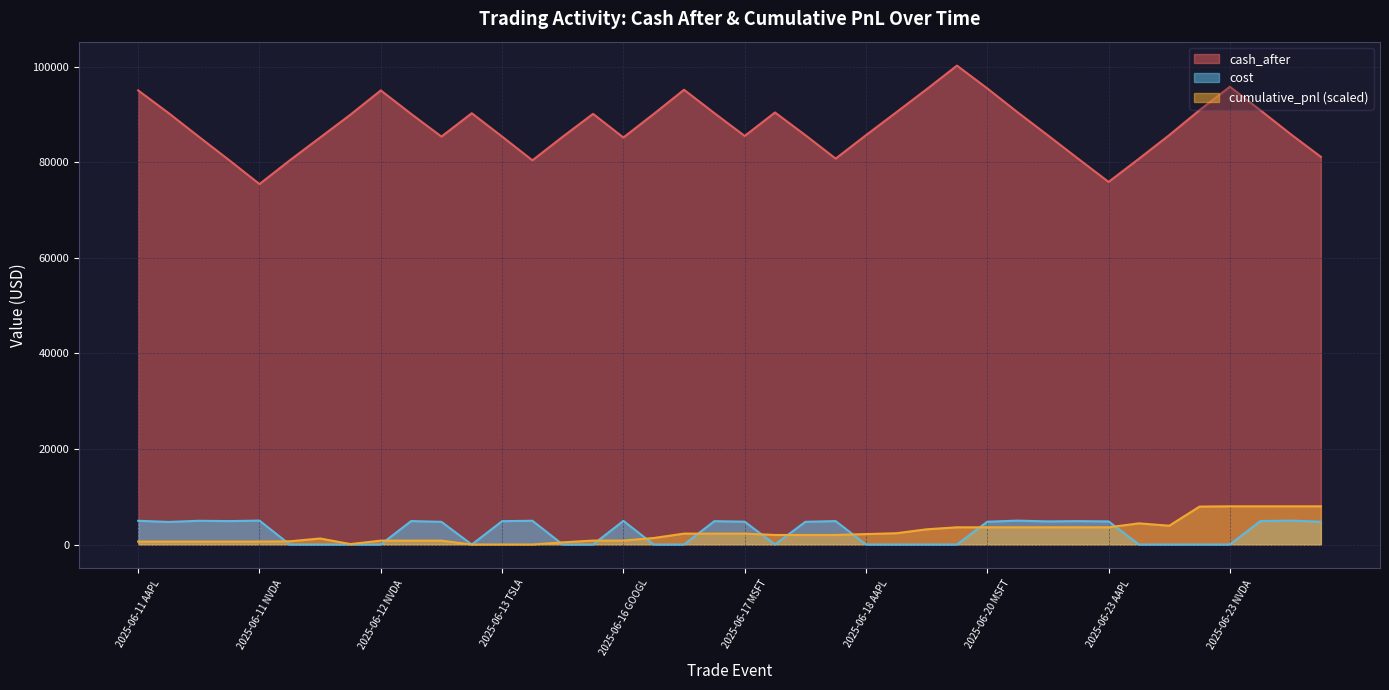

What is the minimum value for cash_after?

75436.3